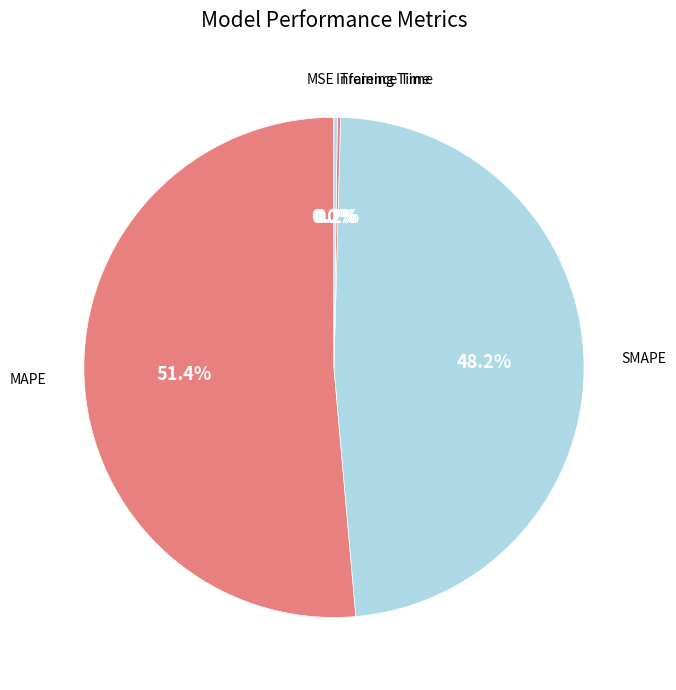

To the nearest percent, what is the average slice percentage?

20%